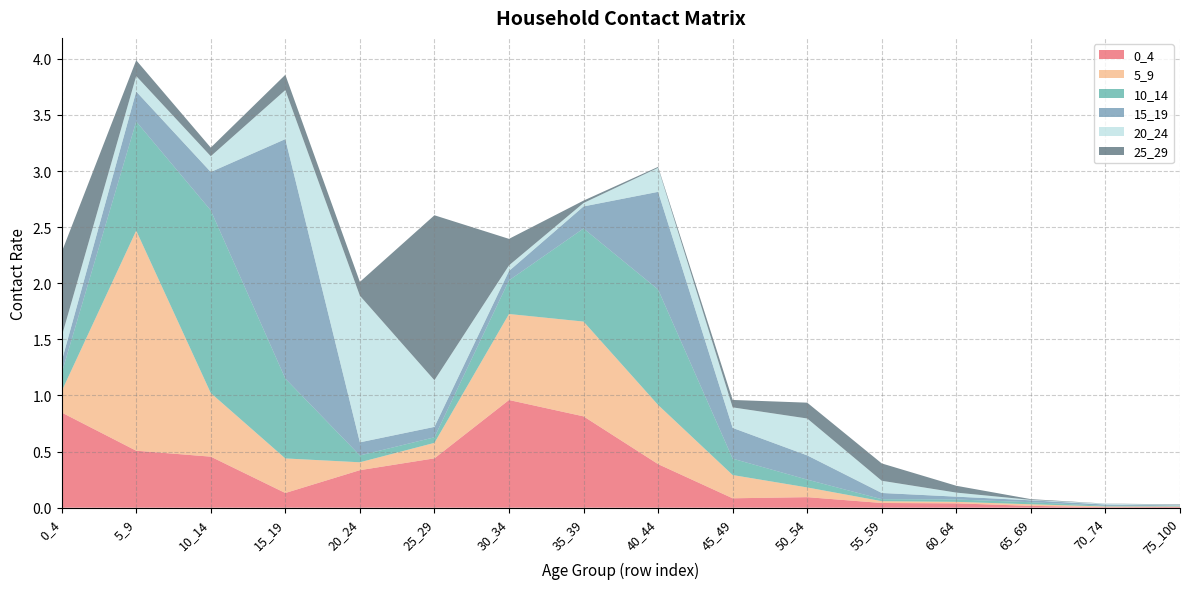

Reading right to left, what are all the values shown in this chart?

0_4: 0.0	0.0	0.0	0.0	0.0	0.1	0.1	0.4	0.8	1.0	0.4	0.3	0.1	0.5	0.5	0.8
5_9: 0.0	0.0	0.0	0.0	0.0	0.1	0.2	0.5	0.8	0.8	0.1	0.1	0.3	0.6	2.0	0.2
10_14: 0.0	0.0	0.0	0.0	0.0	0.1	0.1	1.0	0.8	0.3	0.0	0.1	0.7	1.6	1.0	0.2
15_19: 0.0	0.0	0.0	0.0	0.1	0.2	0.3	0.9	0.2	0.1	0.1	0.1	2.1	0.3	0.3	0.1
20_24: 0.0	0.0	0.0	0.0	0.1	0.3	0.2	0.2	0.0	0.1	0.4	1.3	0.4	0.1	0.1	0.2
25_29: 0.0	0.0	0.0	0.1	0.2	0.1	0.1	0.0	0.0	0.2	1.5	0.1	0.1	0.1	0.1	0.8